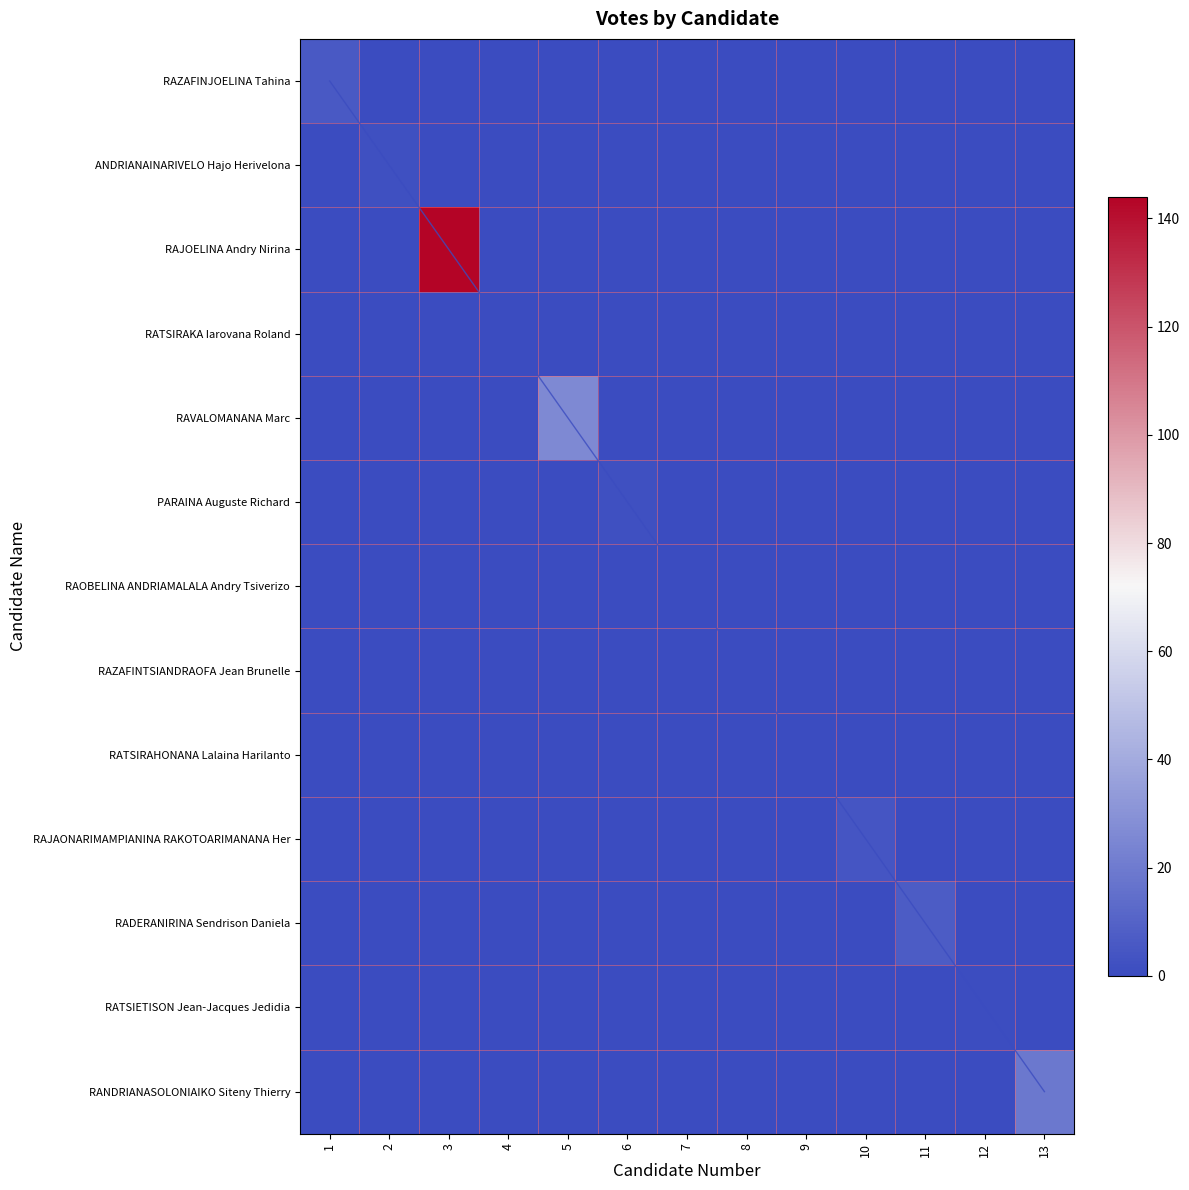

True or false: RAZAFINTSIANDRAOFA Jean Brunelle has a value of 0 at 9.

True